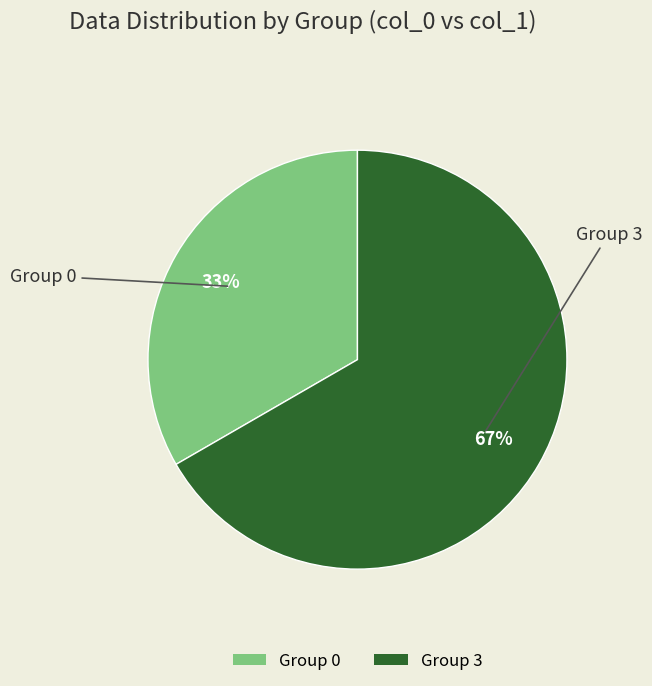

Count the number of slices in the pie.

2